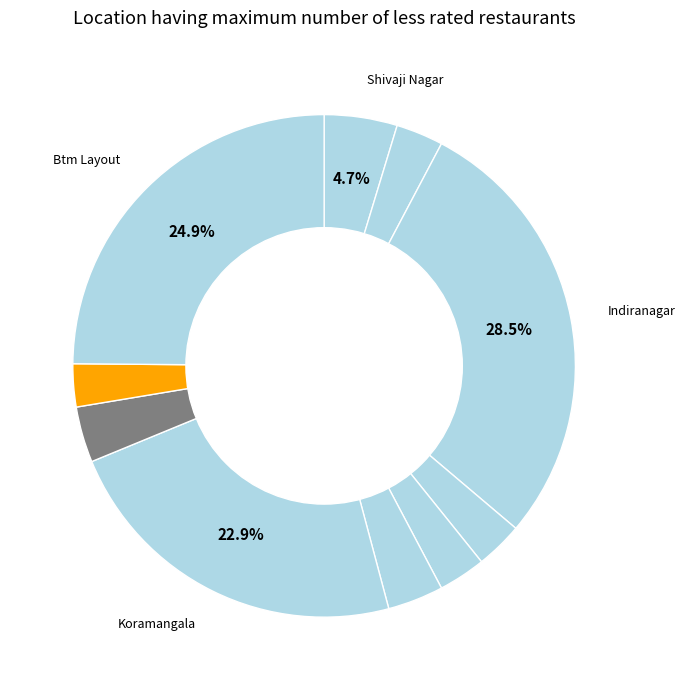

How many slices are in this pie chart?

10